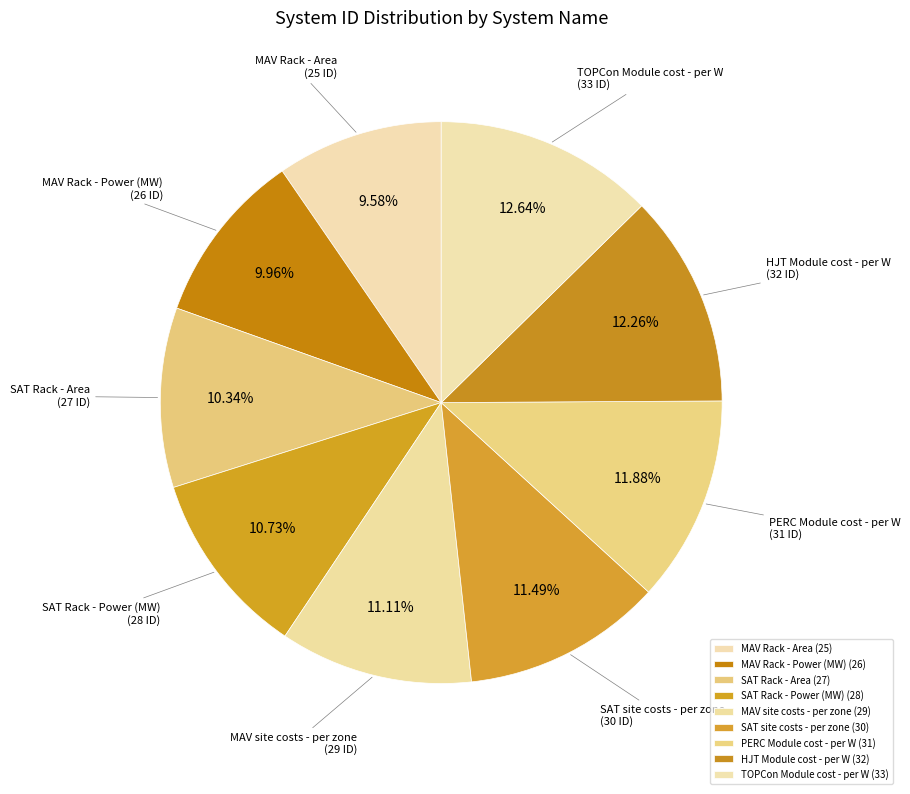

Which slice is the largest?

TOPCon Module cost - per W